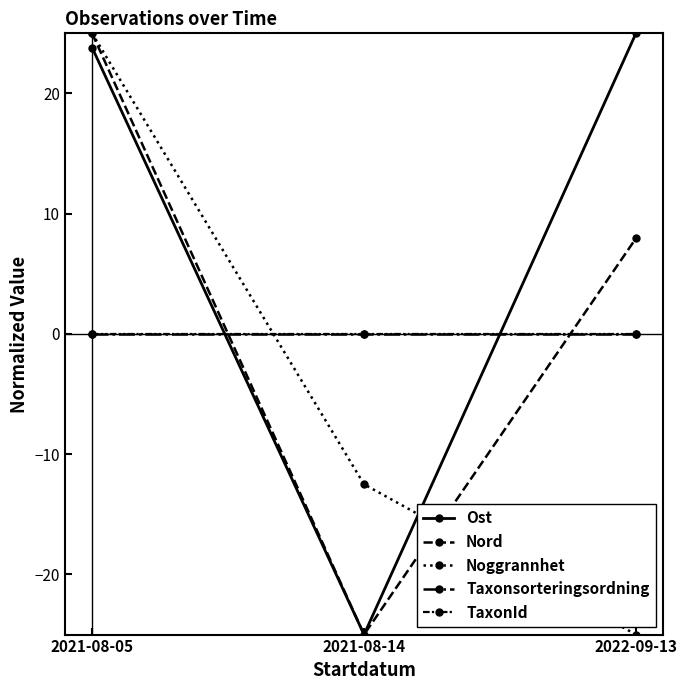

The value of Ost at 2022-09-13 is 25.0. True or false?

True